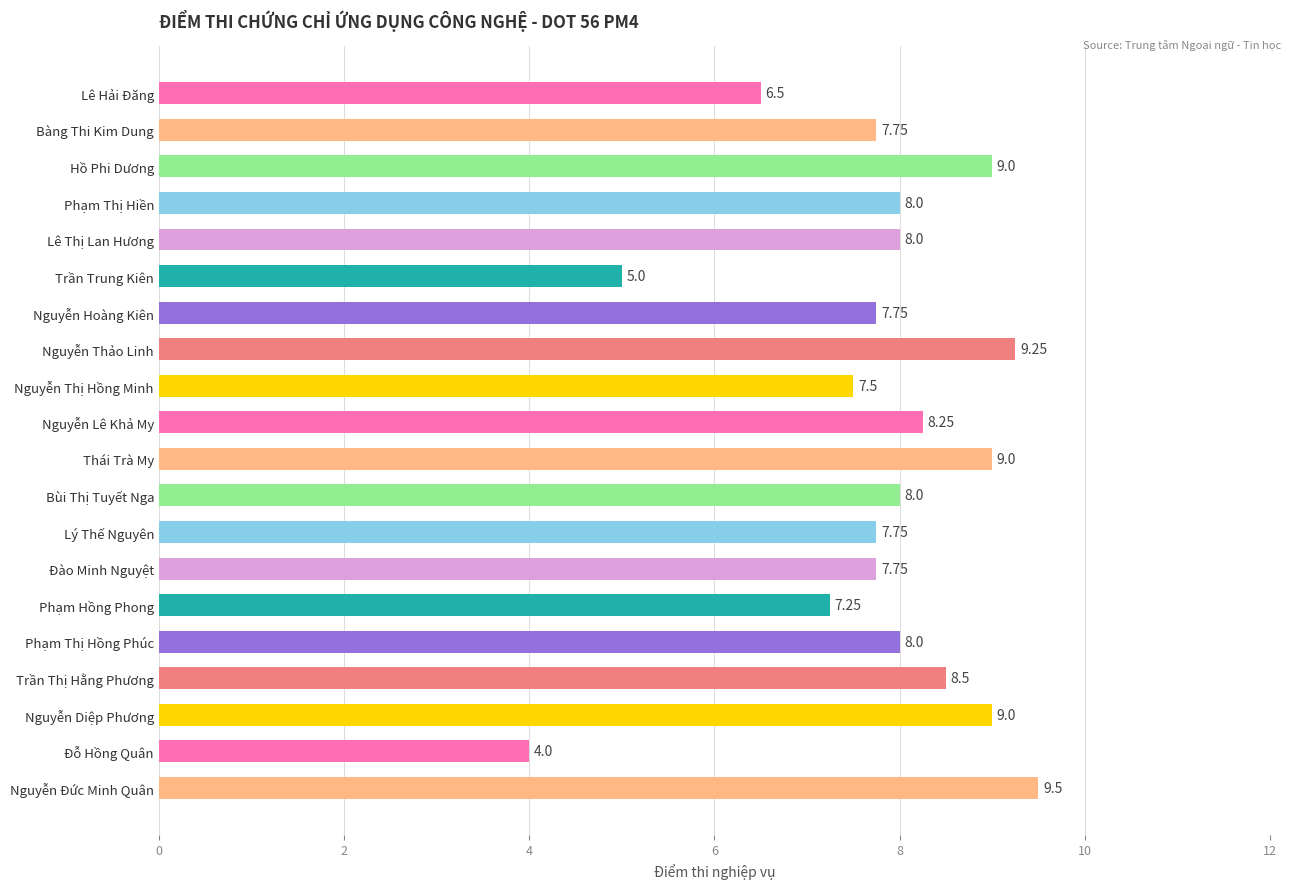

What is the sum of the values at Bùi Thị Tuyết Nga and Lê Hải Đăng?

14.5